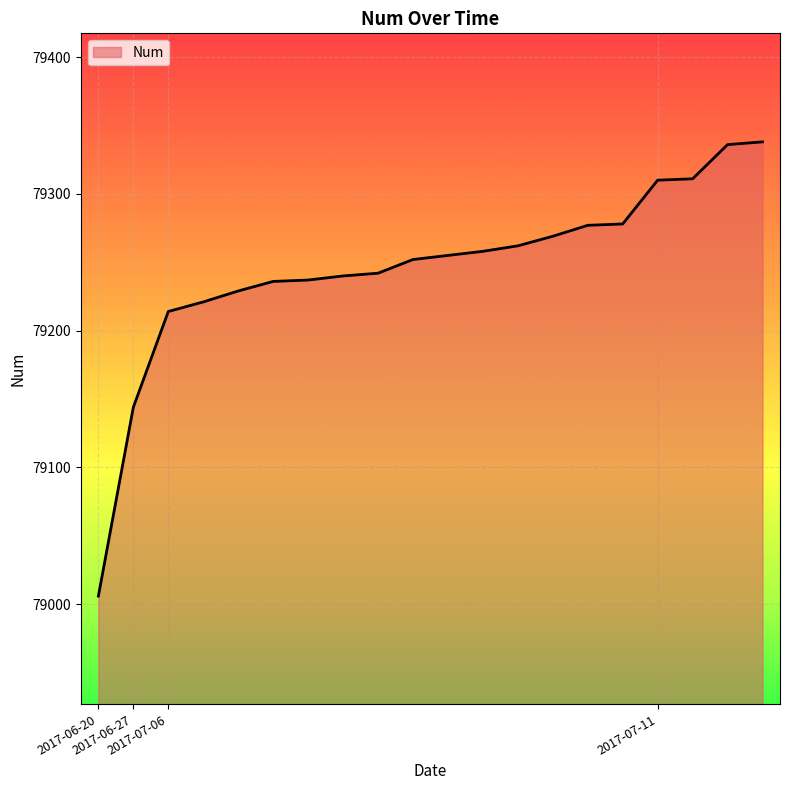

What is the greatest value displayed?

79338